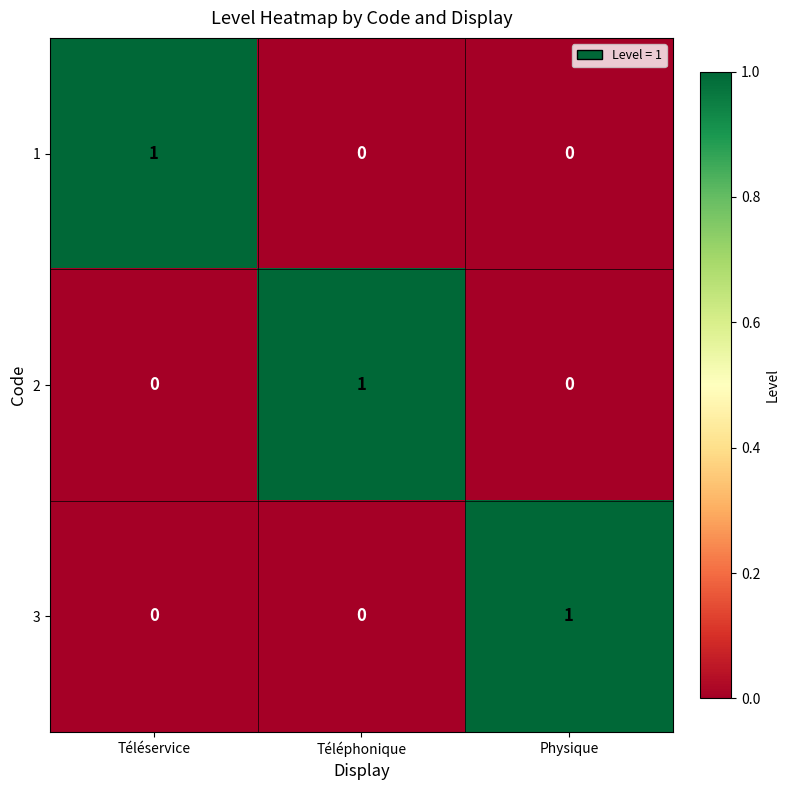

How many categories are shown in the chart?

3